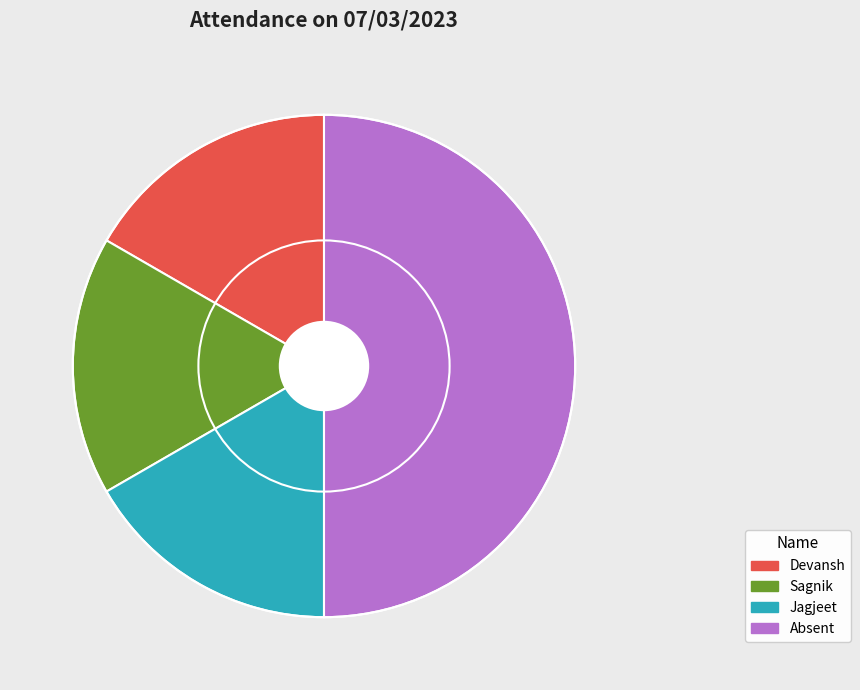

Combined, do Sagnik and Absent account for over 50%?

Yes